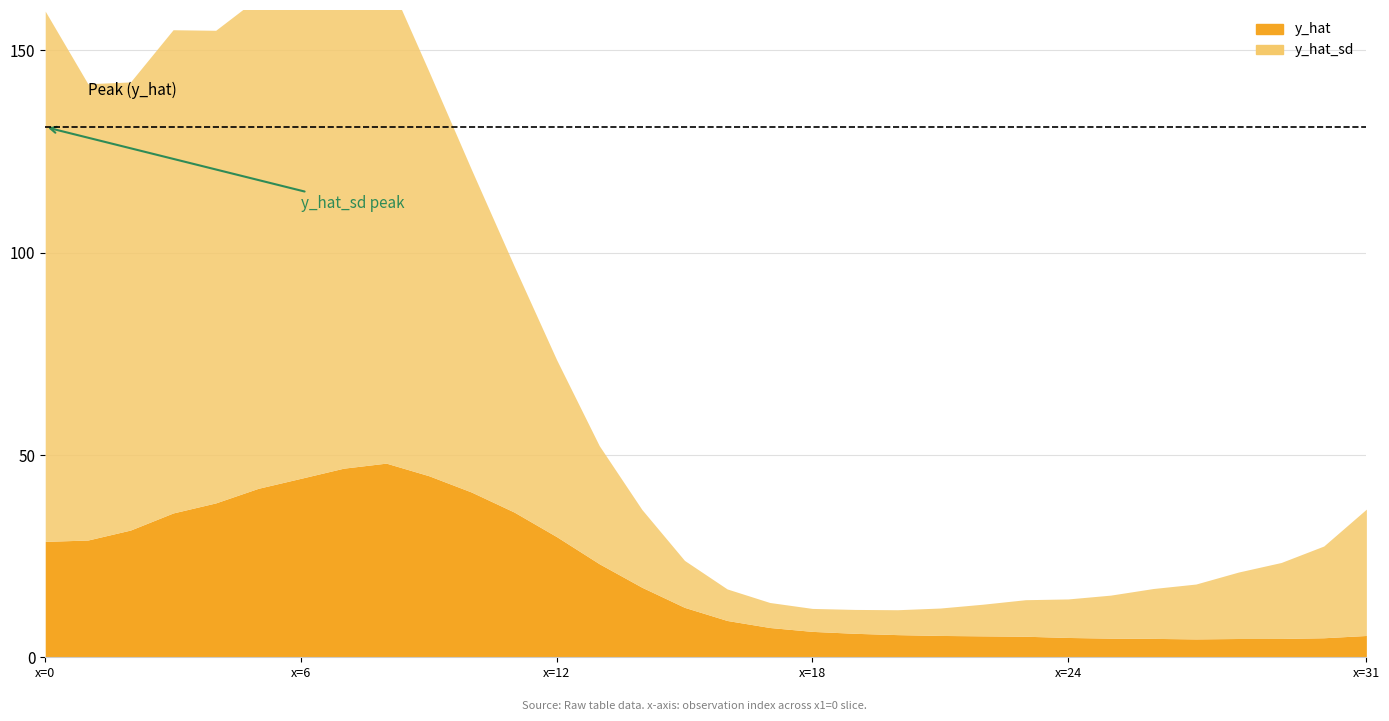

At which category does y_hat_sd reach its first local peak?

3